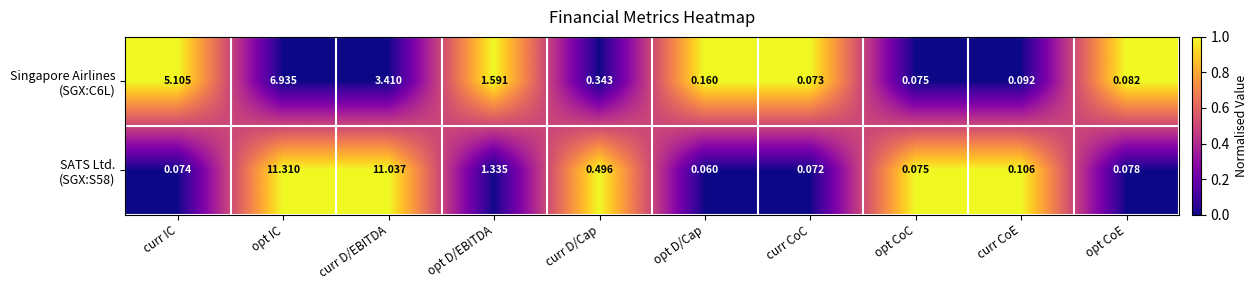

At which category is the sum across all series the highest?

opt IC